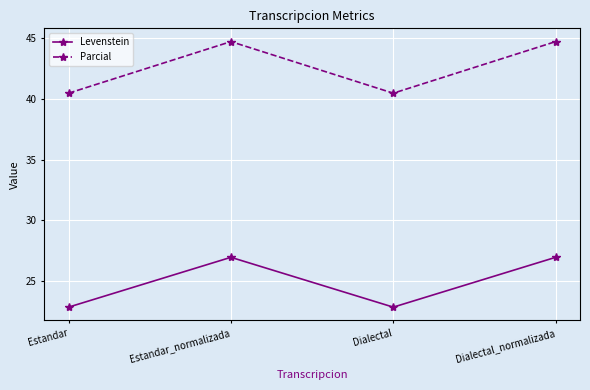

Which series changed the most between Estandar_normalizada and Dialectal?

Parcial